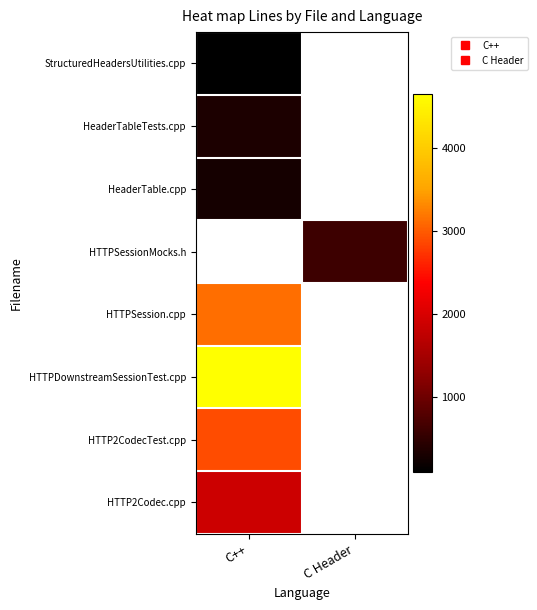

True or false: HTTPSession.cpp has a value of 3137.0 at C++.

True